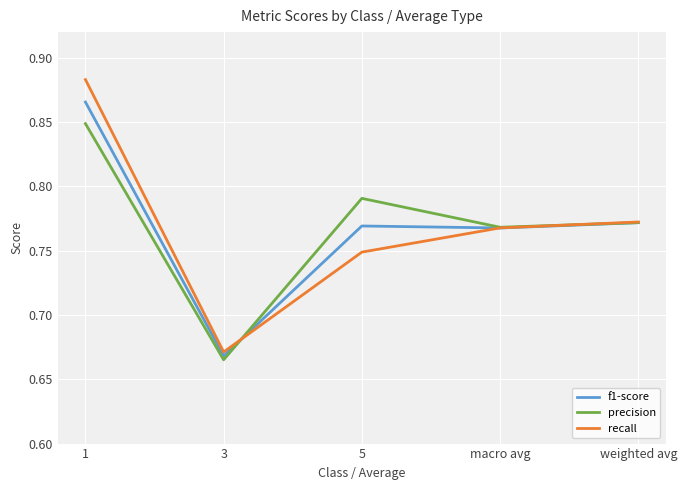

Which label corresponds to the smallest value in the chart?

3